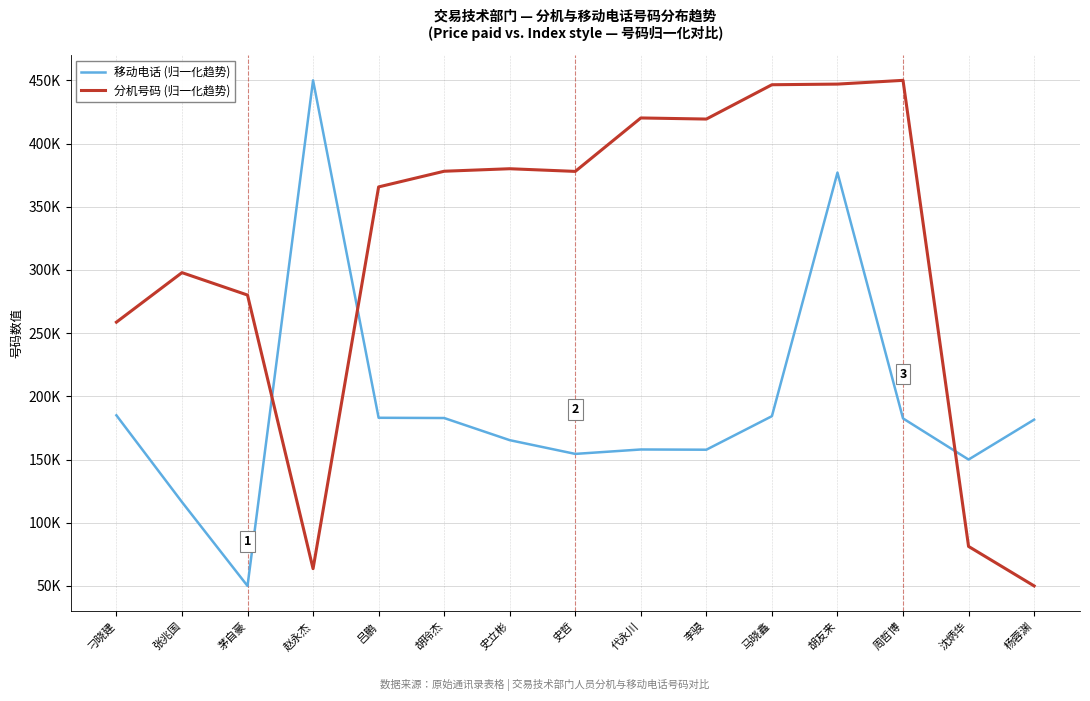

True or false: 分机号码 (归一化趋势) and 移动电话 (归一化趋势) intersect in this chart.

True